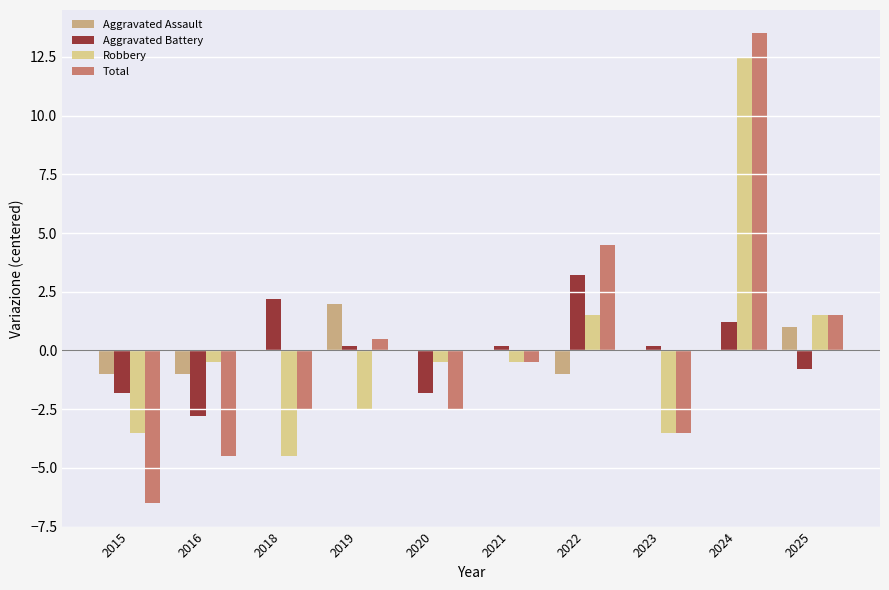

What is the approximate value of Robbery at 2021?

-0.5